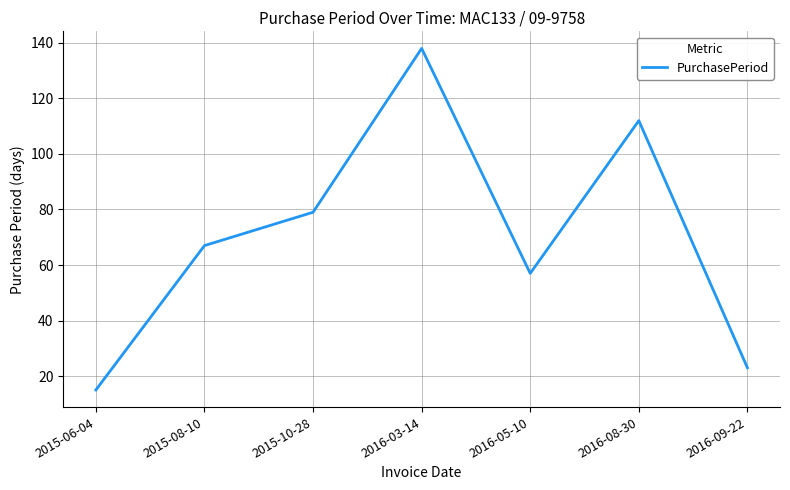

What is the change in value from 2016-03-14 to 2016-05-10?

-81